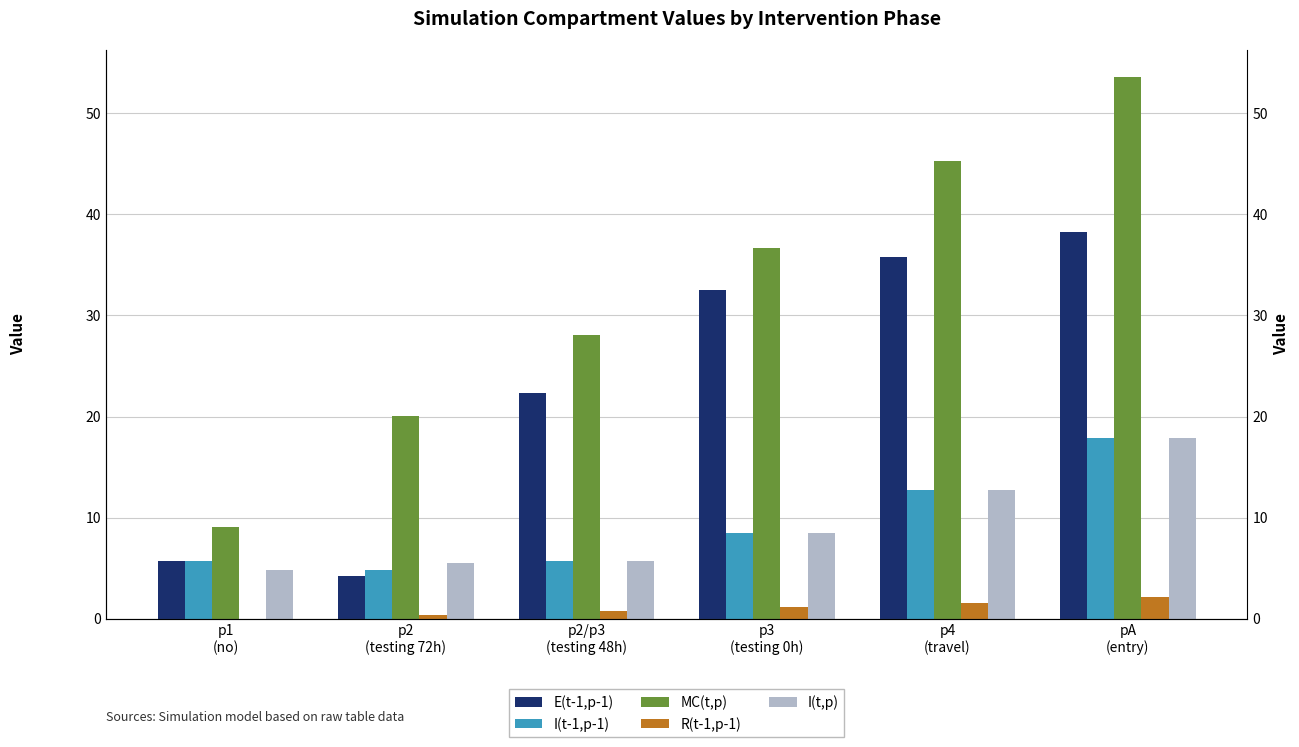

Reading right to left, extract all data points from this chart.

E(t-1,p-1): 38.2	35.8	32.5	22.3	4.3	5.7
I(t-1,p-1): 17.8	12.8	8.5	5.7	4.8	5.7
MC(t,p): 53.6	45.3	36.6	28.1	20.1	9.1
R(t-1,p-1): 2.2	1.6	1.1	0.8	0.4	0.0
I(t,p): 17.8	12.8	8.5	5.7	5.5	4.8